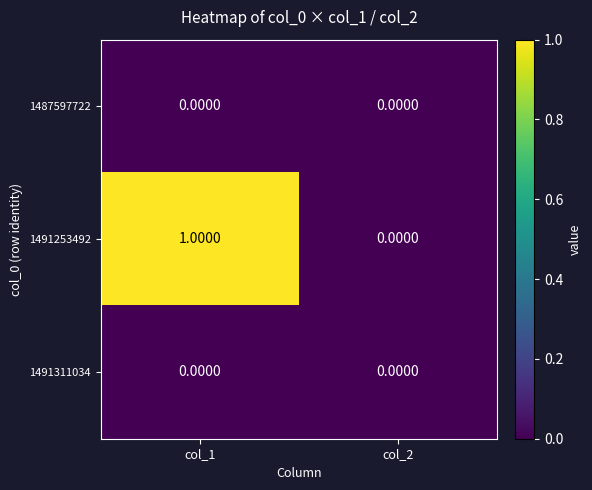

Which series changed the most between col_1 and col_2?

1491253492